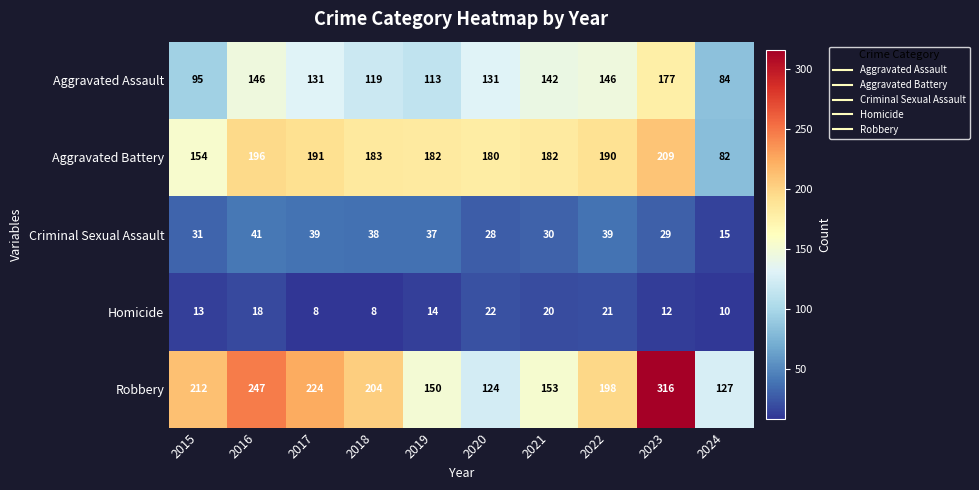

At which category is the sum across all series the highest?

2023